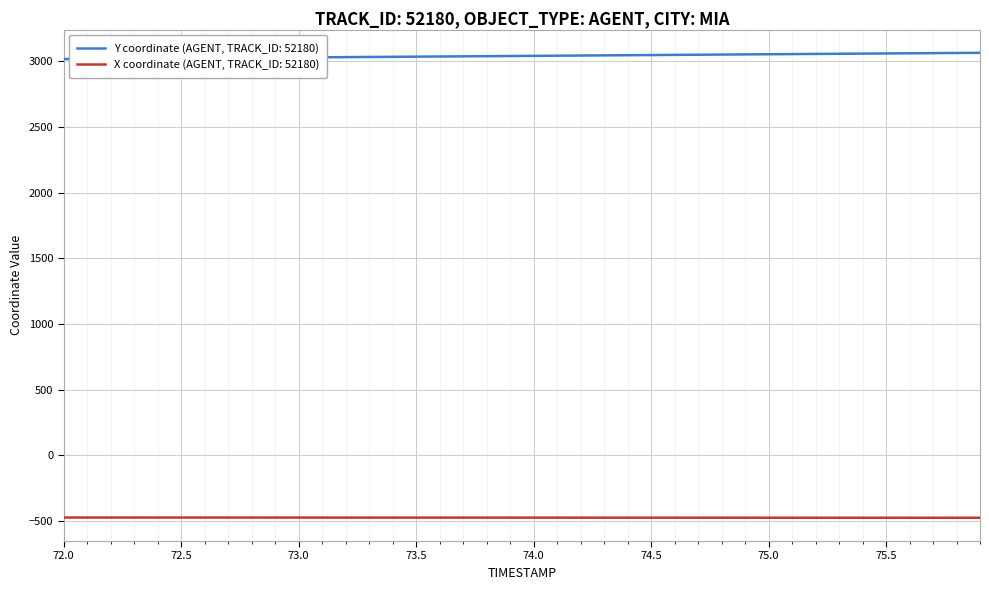

Which series has the largest total across all categories?

Y coordinate (AGENT, TRACK_ID: 52180)